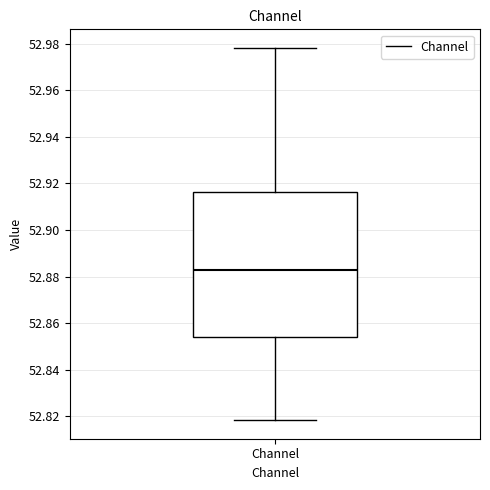

Read this box plot against the y-axis: the position of the median line, the range covered by the box, and the ends of both whiskers. The values are not printed on the chart, so give them approximately, as read against the axis.

median 52.882, box 52.854 to 52.916, whiskers 52.818 to 52.978